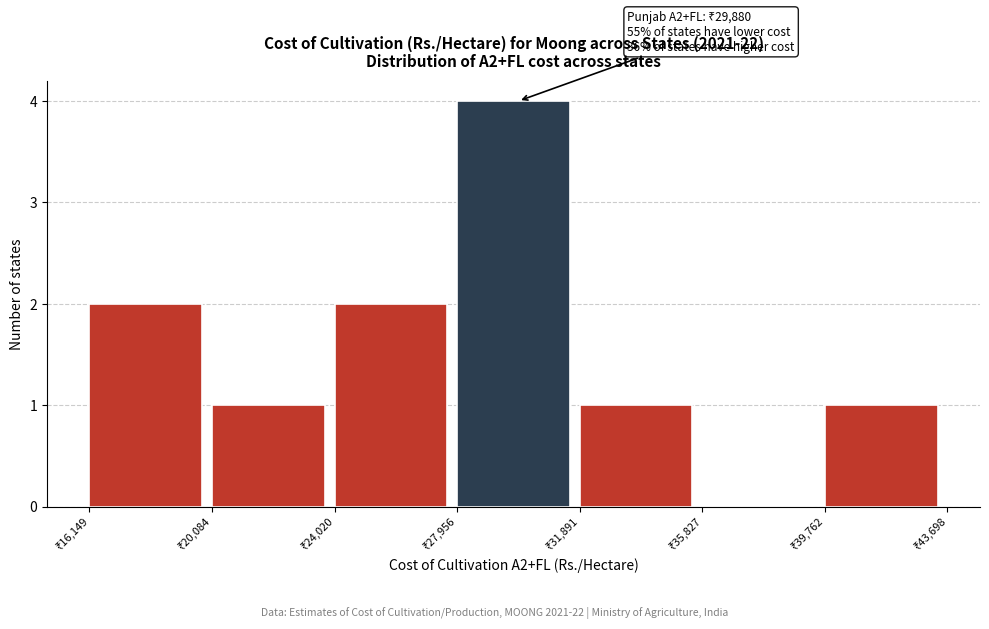

Which range on the x-axis has the tallest bar?

28000 to 32000